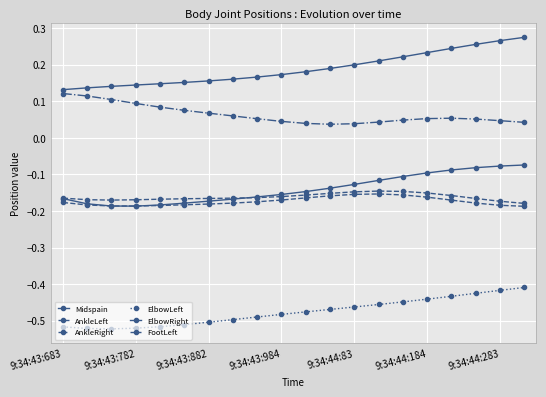

How many data points does each series have?

20